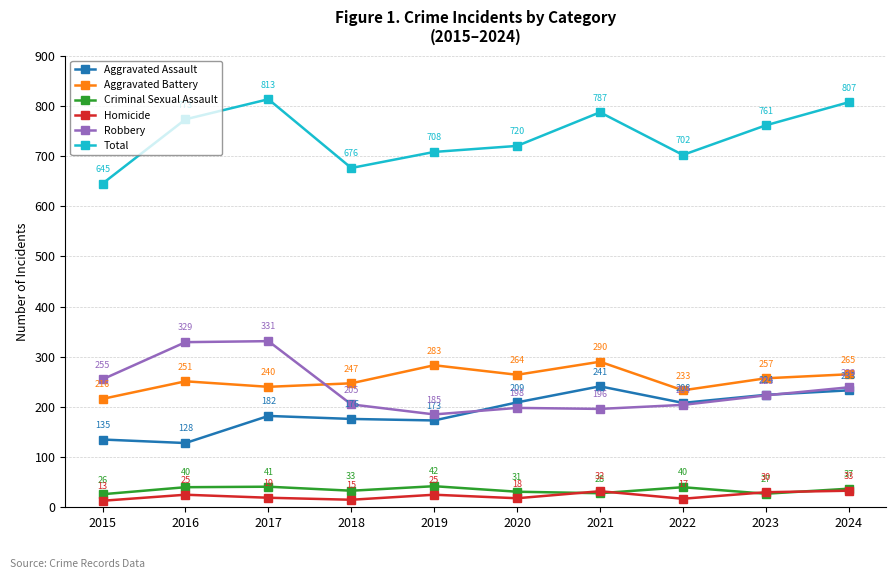

Which series has the largest range (max minus min)?

Total